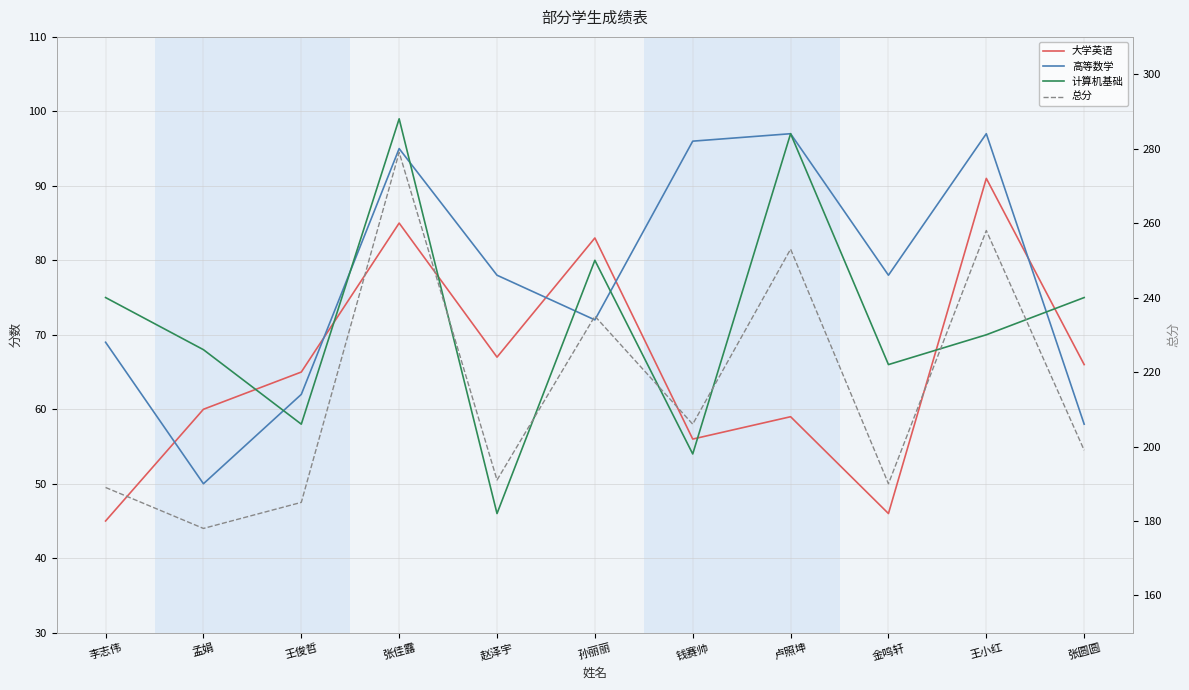

What is the sum of the 计算机基础 values at 张圆圆 and 孟娟?

143